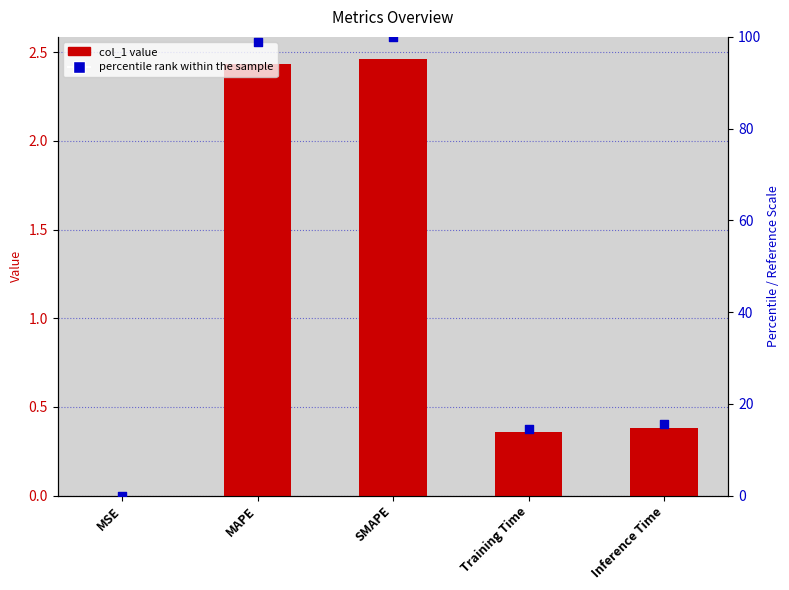

Which series contains the lowest Y value?

col_1